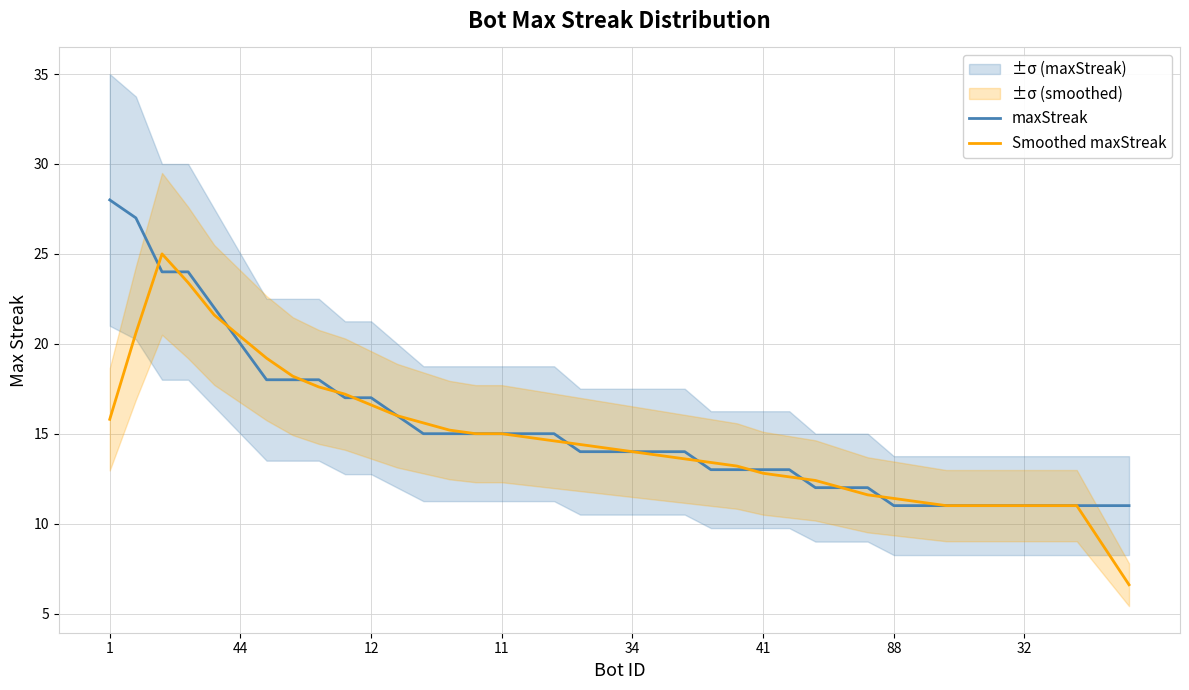

Which series has the widest spread of values?

Smoothed maxStreak